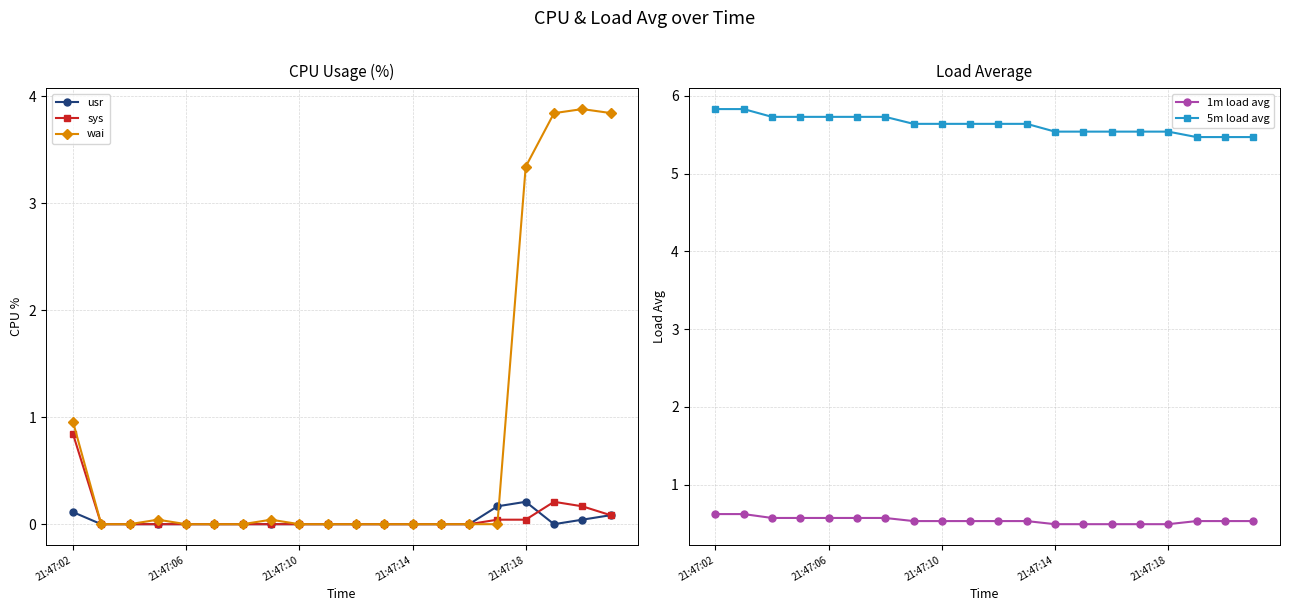

What are all the series names shown in the legend?

usr, sys, wai, 1m load avg, 5m load avg